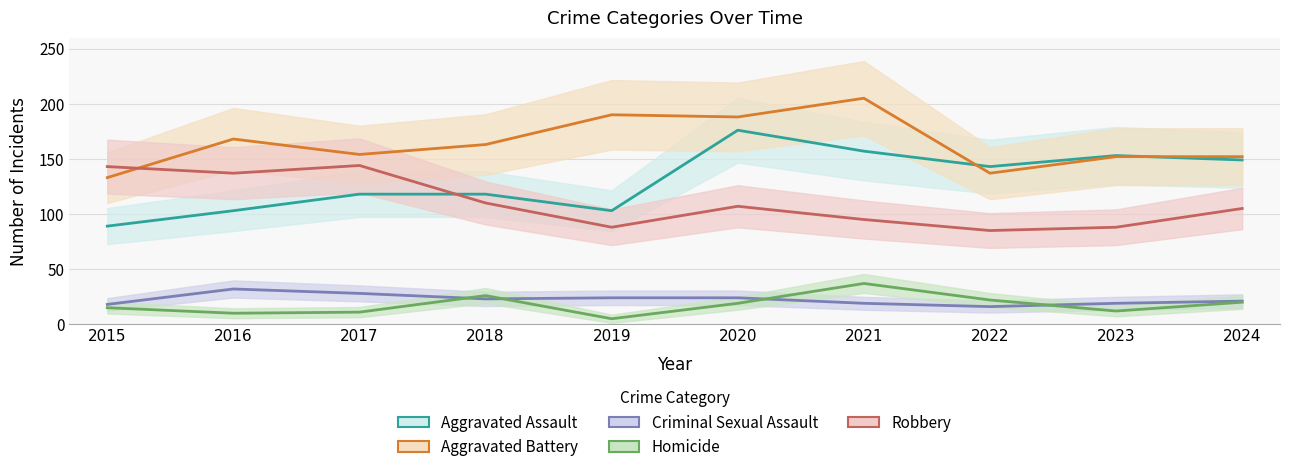

Is it true that Aggravated Assault equals 103 at 2019?

True